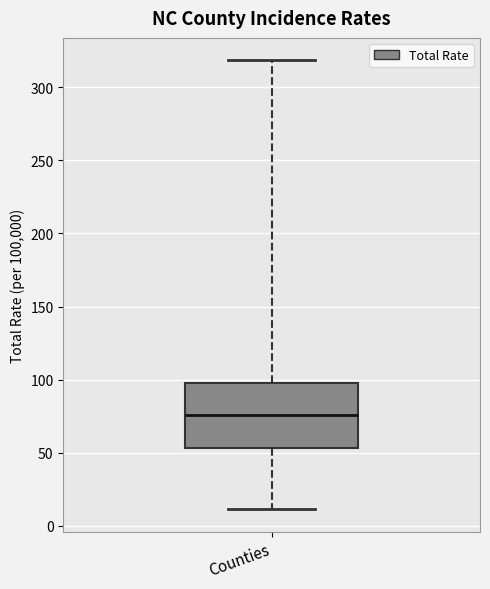

Read this box plot against the y-axis: the position of the median line, the range covered by the box, and the ends of both whiskers. The values are not printed on the chart, so give them approximately, as read against the axis.

median 75, box 55 to 100, whiskers 10 to 320